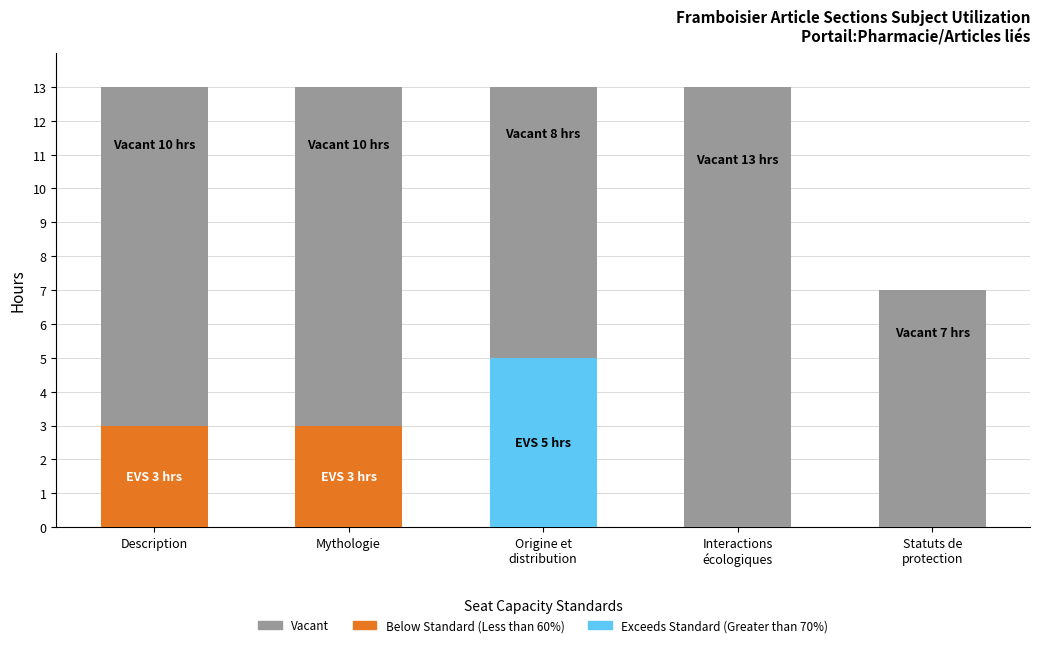

True or false: Vacant has a value of 15 at Description.

False